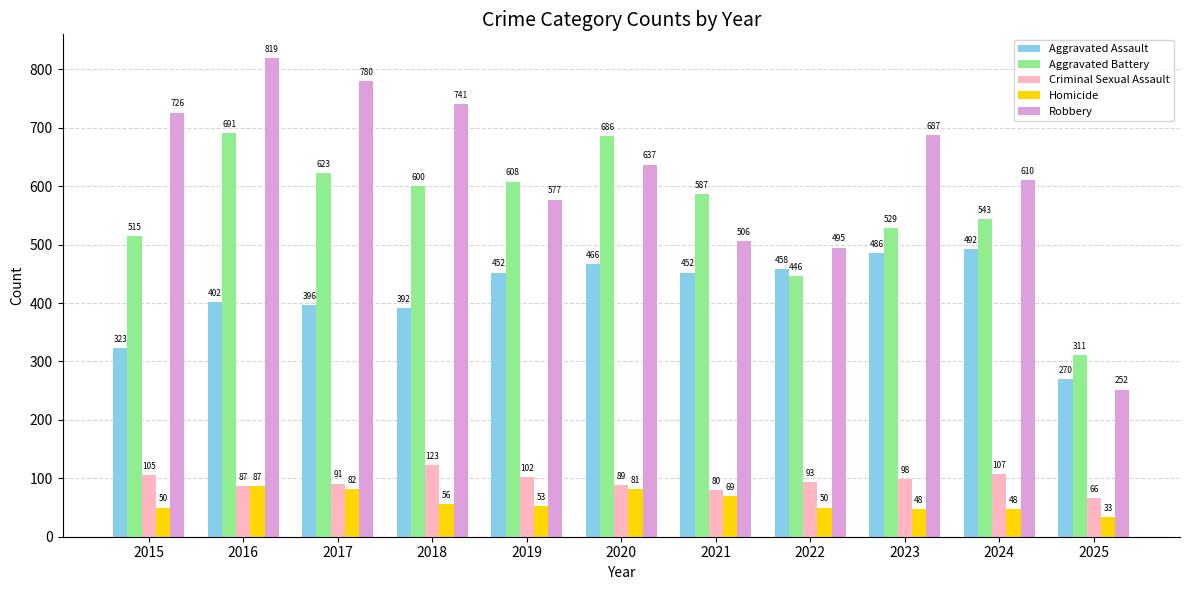

Reading left to right, extract all data points from this chart.

Aggravated Assault: 2015=323	2016=402	2017=396	2018=392	2019=452	2020=466	2021=452	2022=458	2023=486	2024=492	2025=270
Aggravated Battery: 2015=515	2016=691	2017=623	2018=600	2019=608	2020=686	2021=587	2022=446	2023=529	2024=543	2025=311
Criminal Sexual Assault: 2015=105	2016=87	2017=91	2018=123	2019=102	2020=89	2021=80	2022=93	2023=98	2024=107	2025=66
Homicide: 2015=50	2016=87	2017=82	2018=56	2019=53	2020=81	2021=69	2022=50	2023=48	2024=48	2025=33
Robbery: 2015=726	2016=819	2017=780	2018=741	2019=577	2020=637	2021=506	2022=495	2023=687	2024=610	2025=252